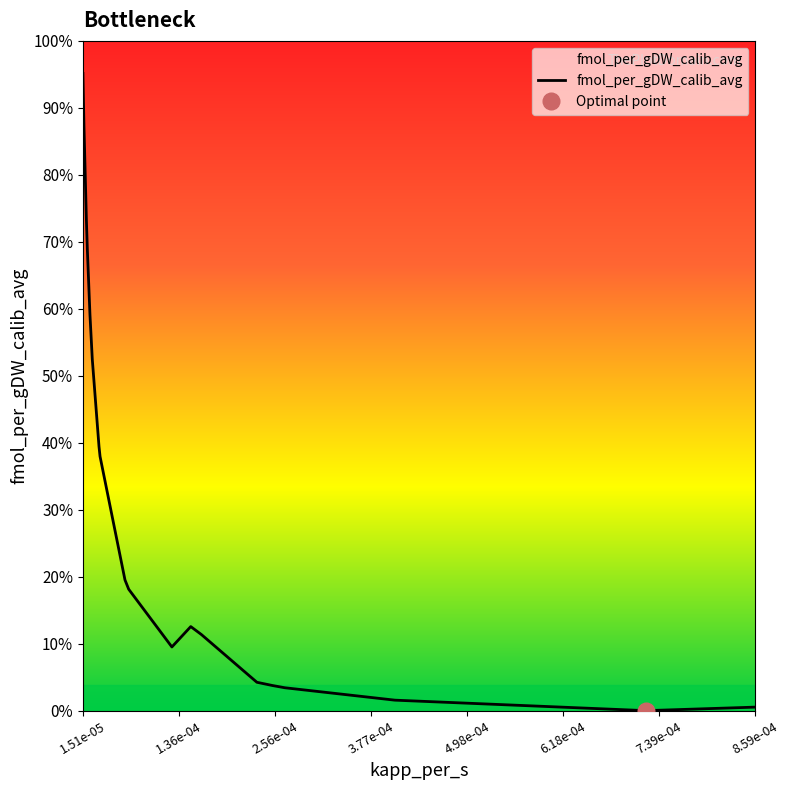

The chart shows a value of 15903808.6 at 1.51e-05. True or false?

False